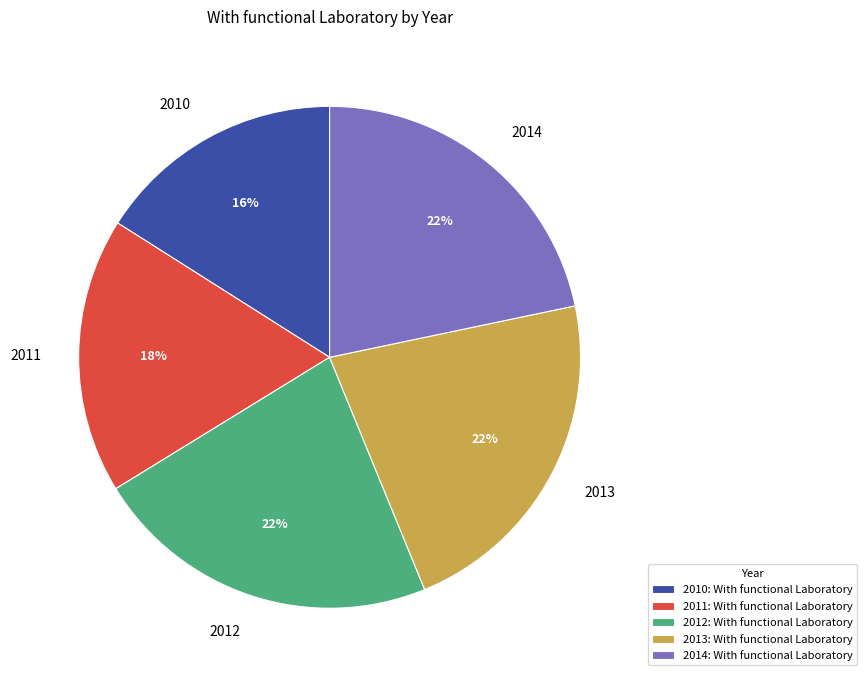

To the nearest percent, what is the combined percentage of 2013 and 2014?

44%